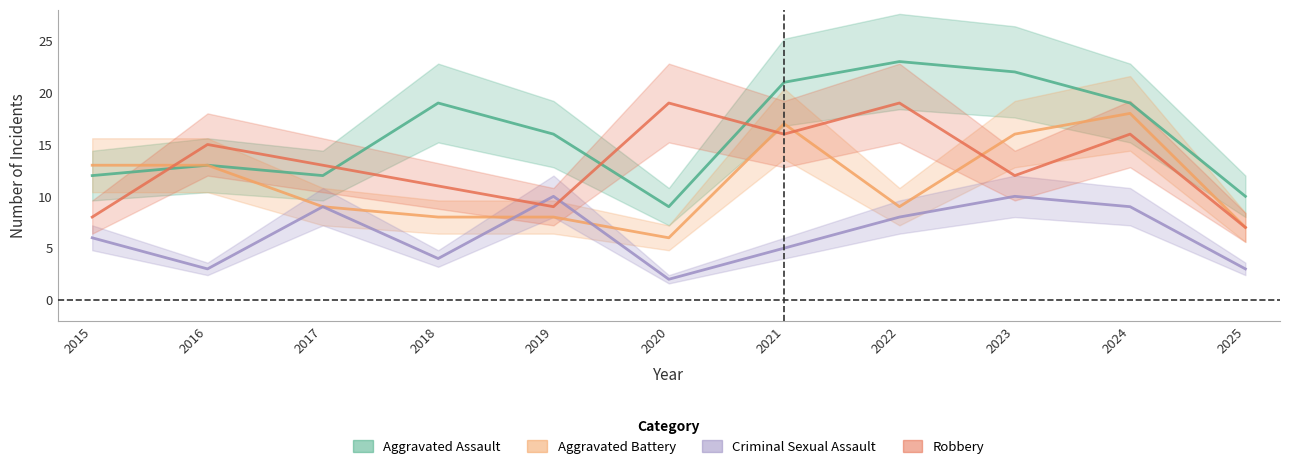

What value does the Robbery series have at 2025, to the nearest 10?

10